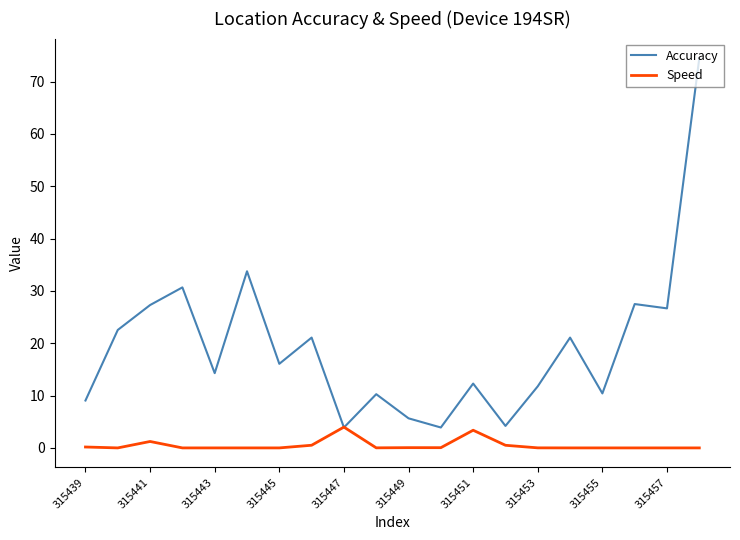

List the series in order of their peak value, highest first.

Accuracy, Speed